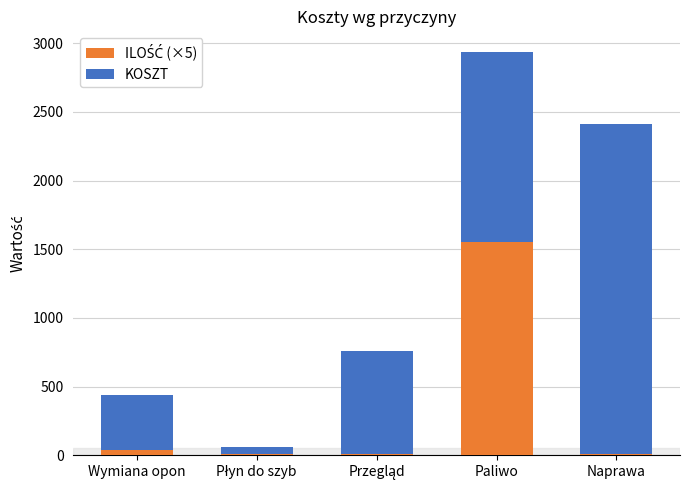

At which category is the sum across all series the highest?

Paliwo